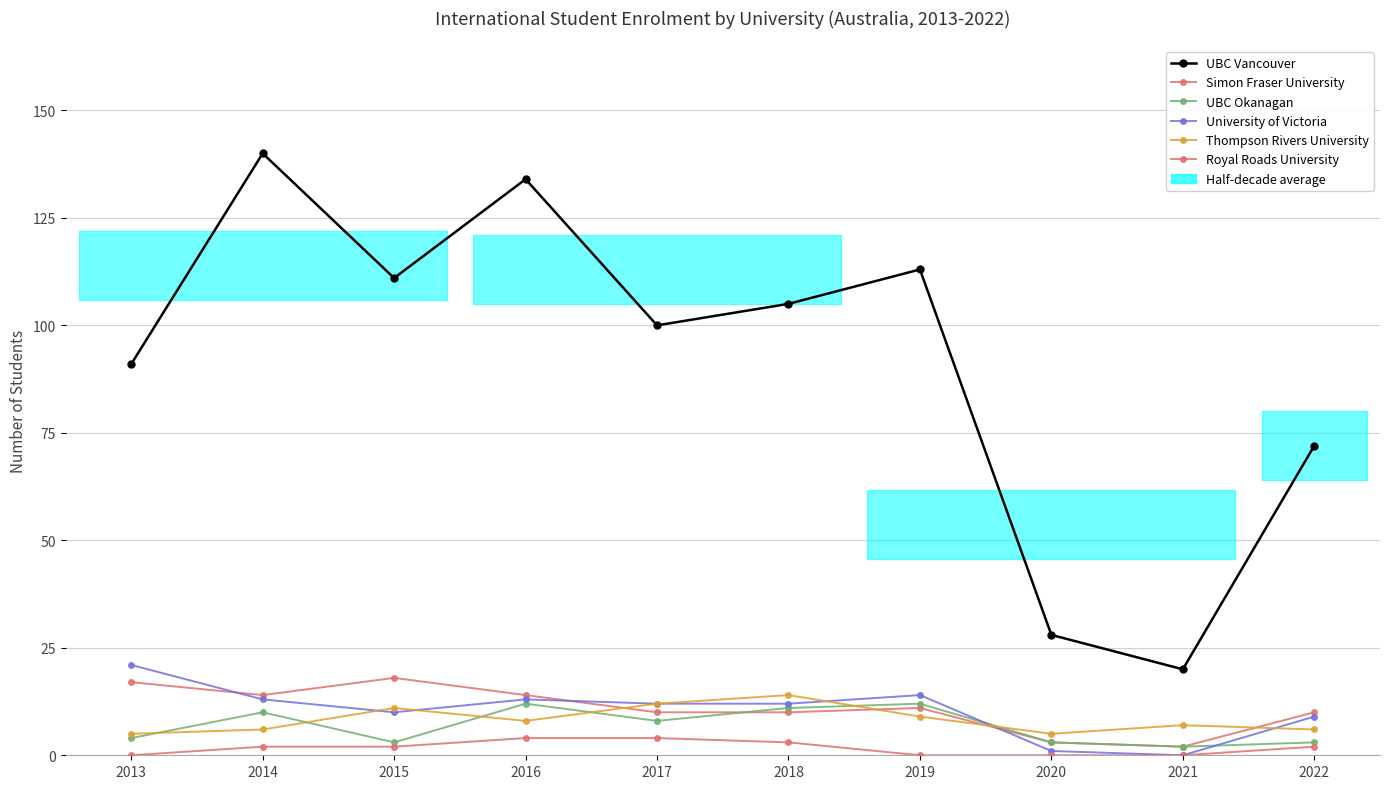

The UBC Vancouver series shows 140 at 2014. True or false?

True